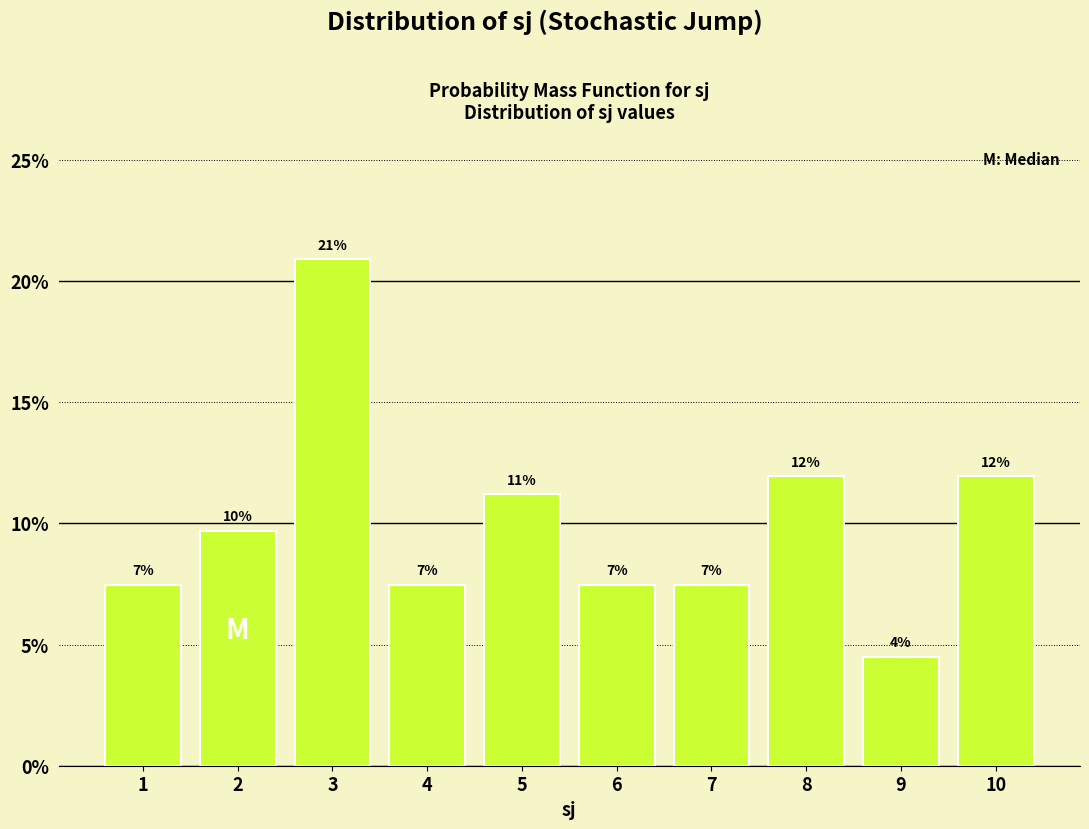

Does the chart contain any negative values?

No